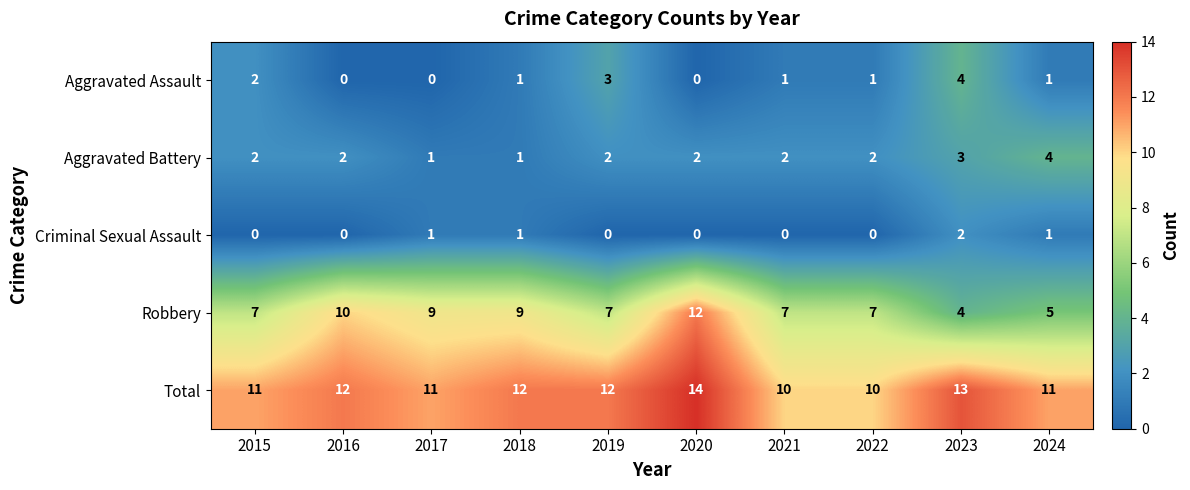

What is the difference between the Robbery values at 2020 and 2015?

5